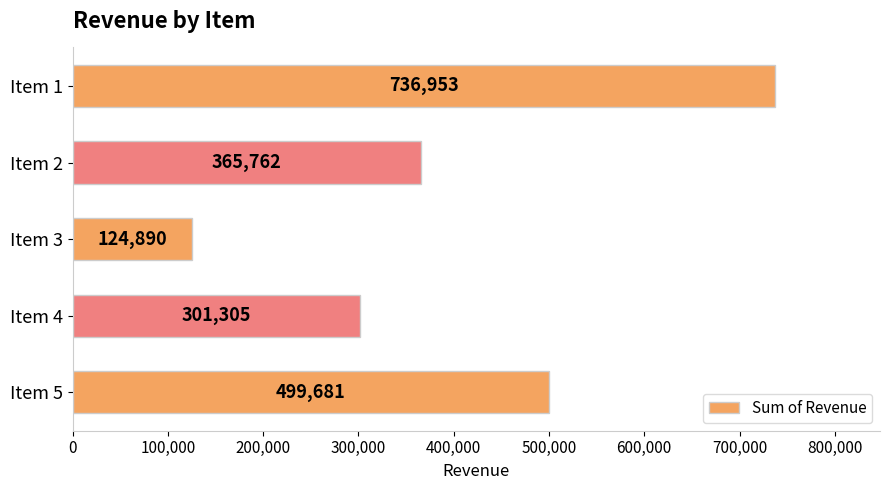

Is it true that the value at Item 3 is 177470?

False